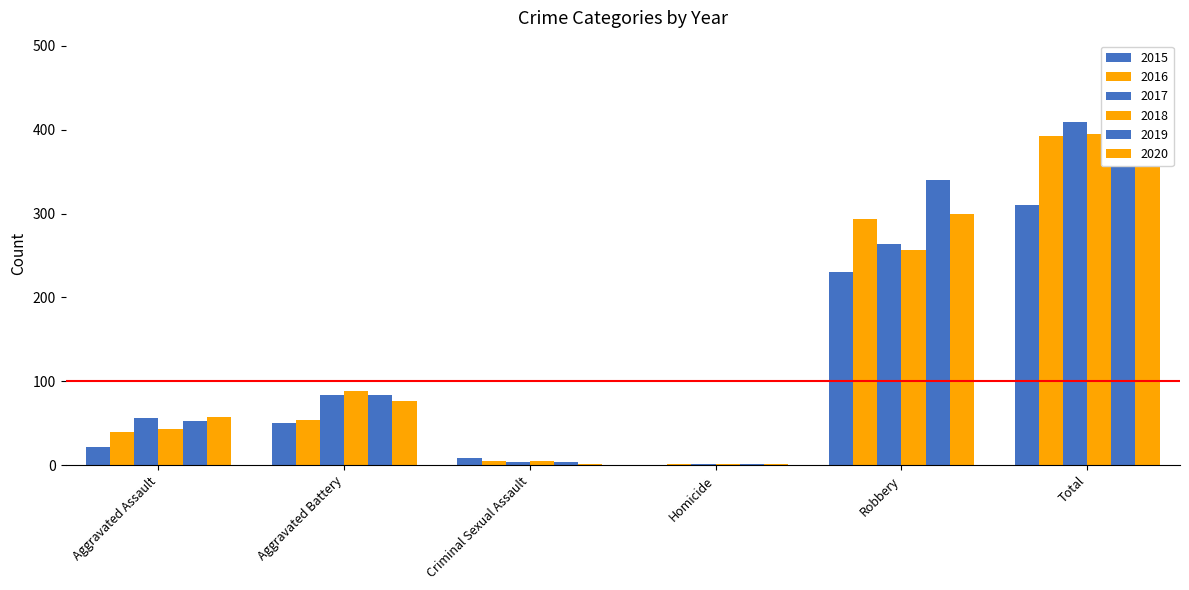

Reading left to right, extract all data points from this chart.

2015: 22	50	8	0	230	310
2016: 39	54	5	1	293	392
2017: 56	84	4	1	264	409
2018: 43	89	5	1	257	395
2019: 53	84	4	1	340	482
2020: 58	76	1	2	300	437